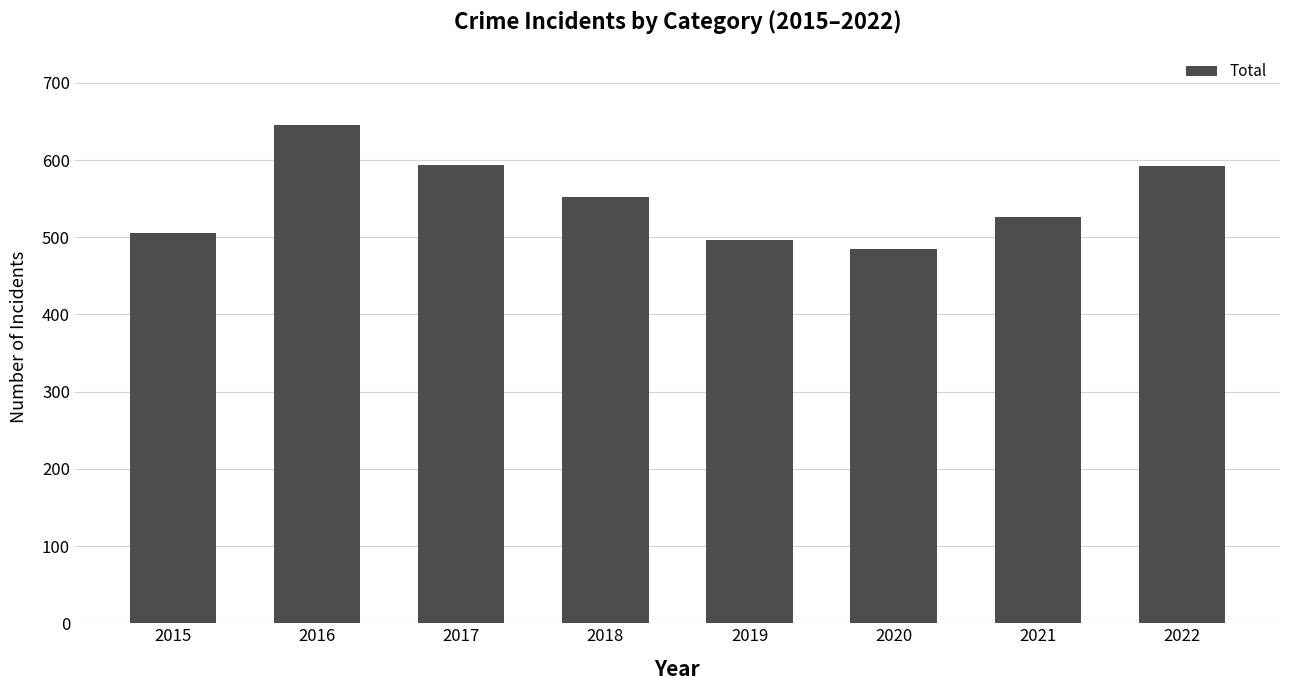

How many values are below 552?

4